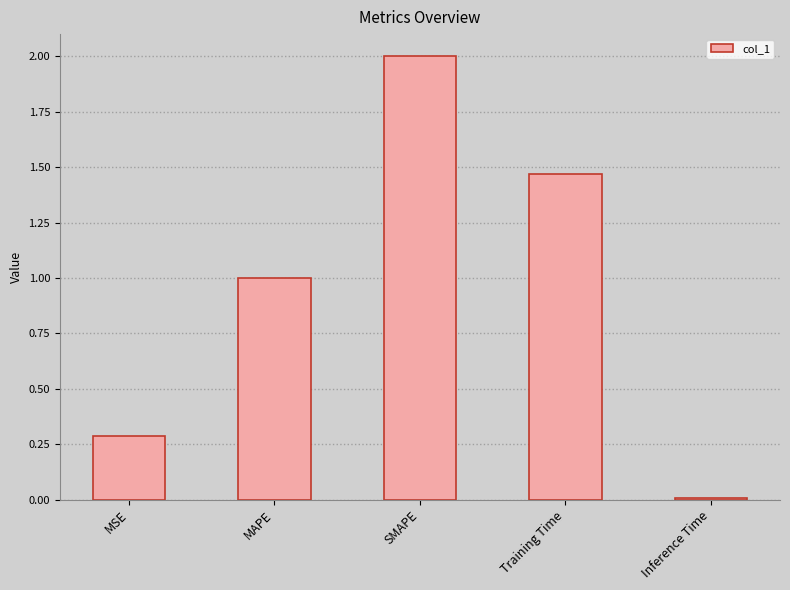

Approximately how many times larger is the value at MSE compared to SMAPE?

0.1